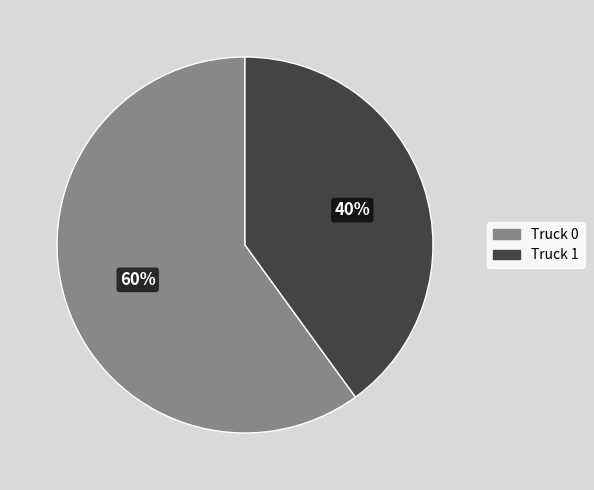

Is it true that Truck 1 is 35% of the pie?

False